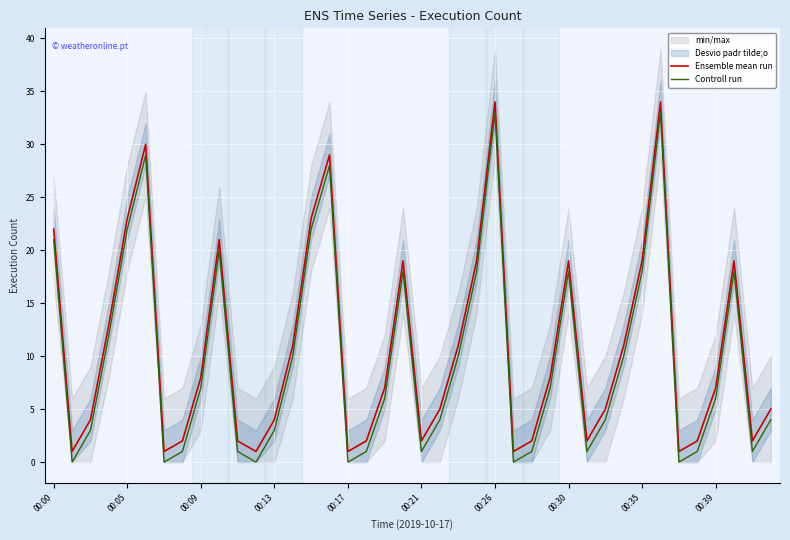

What is the highest value of the Ensemble mean run series?

34